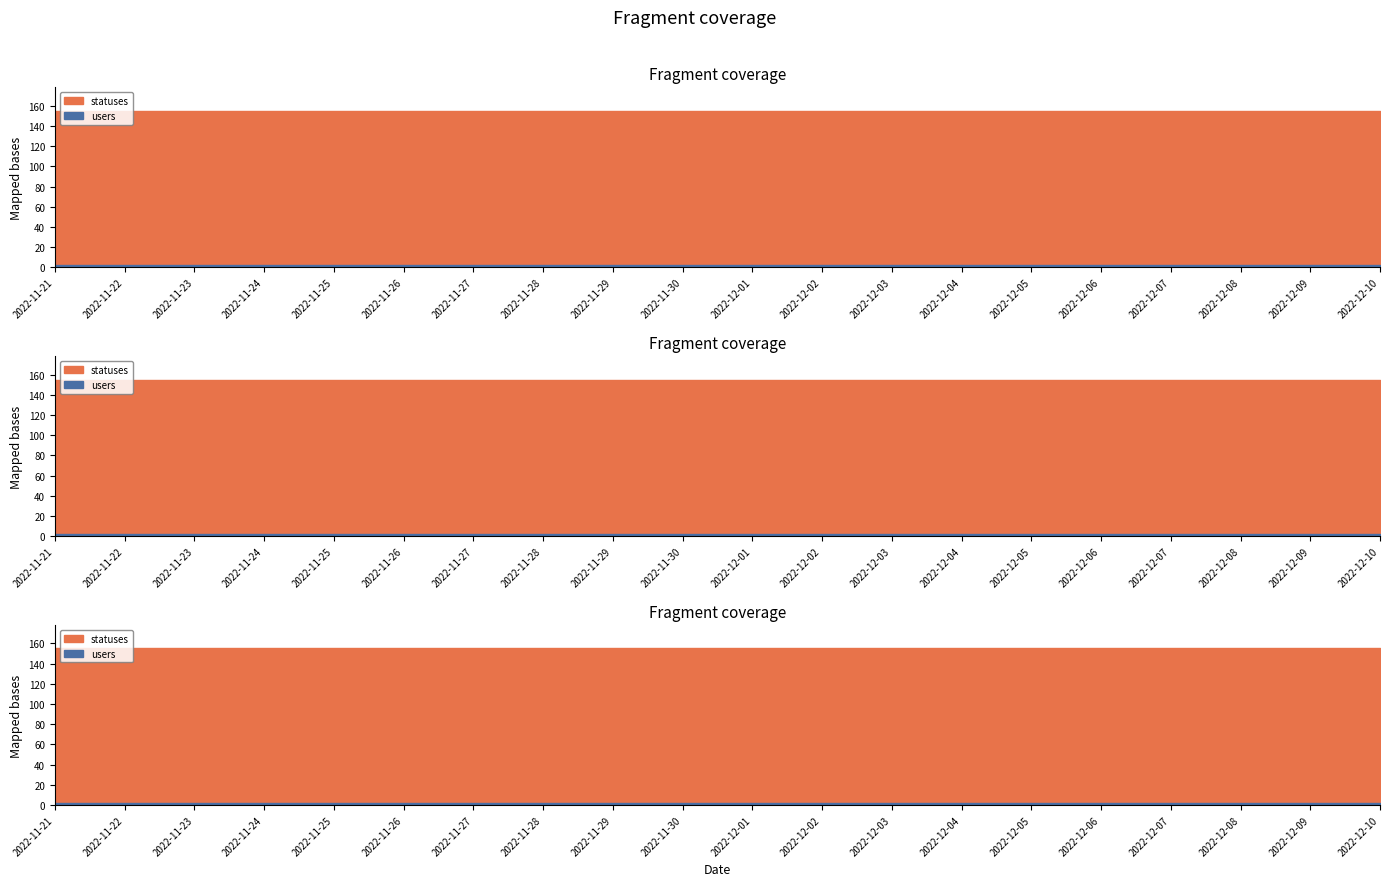

The statuses series shows 155 at 2022-12-07. True or false?

True